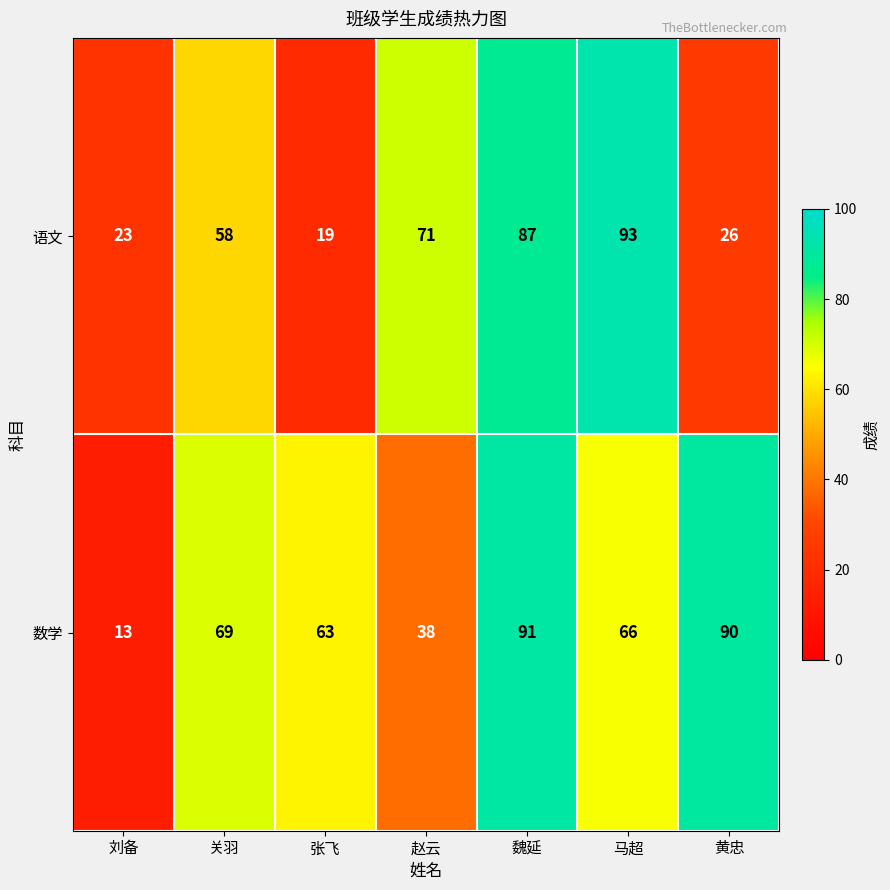

True or false: 语文 has a value of 58 at 关羽.

True